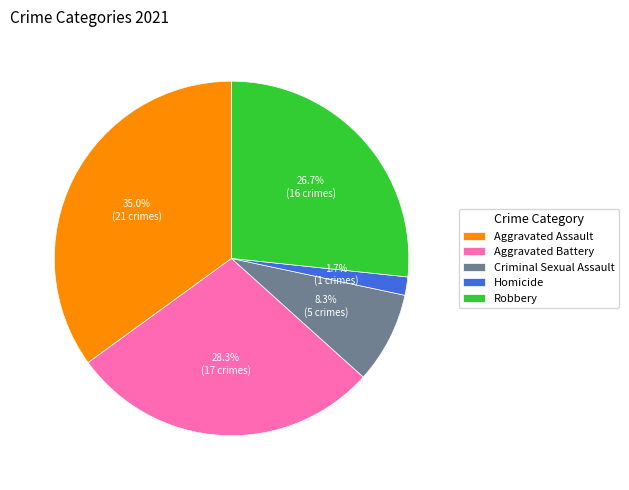

Rank the categories by value from highest to lowest.

Aggravated Assault, Aggravated Battery, Robbery, Criminal Sexual Assault, Homicide